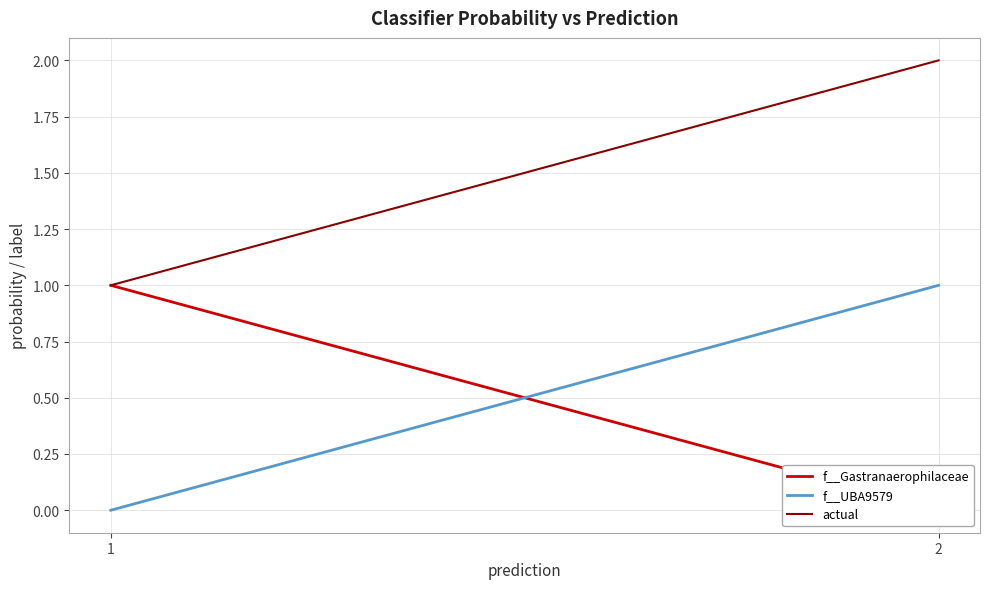

True or false: actual and f__UBA9579 cross at least once.

False